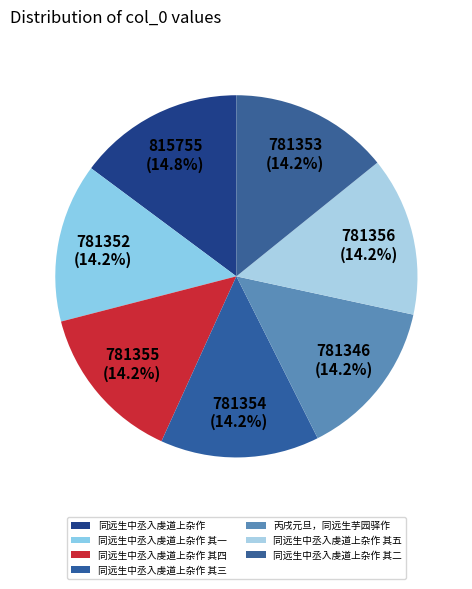

What is the largest slice in the pie chart?

同远生中丞入虔道上杂作